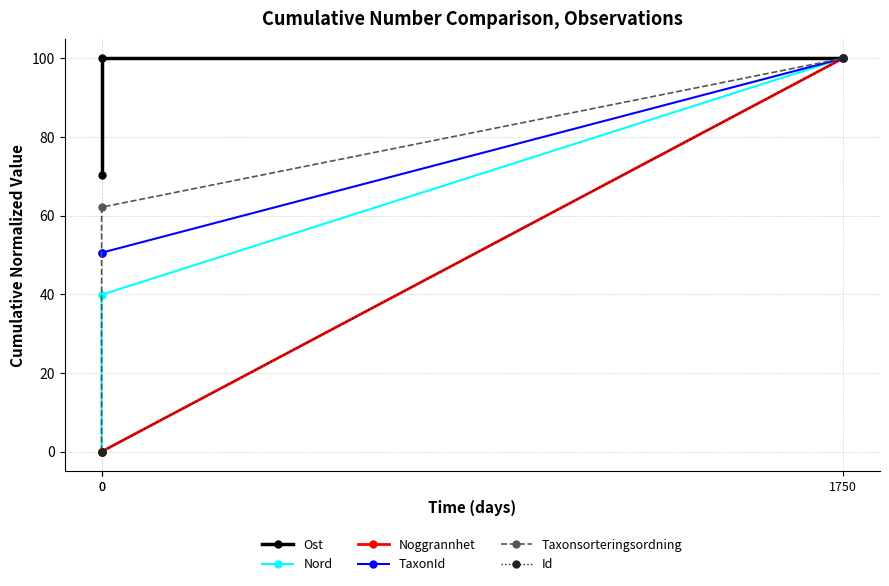

Rank the categories by Ost value from lowest to highest.

0, 0, 1750